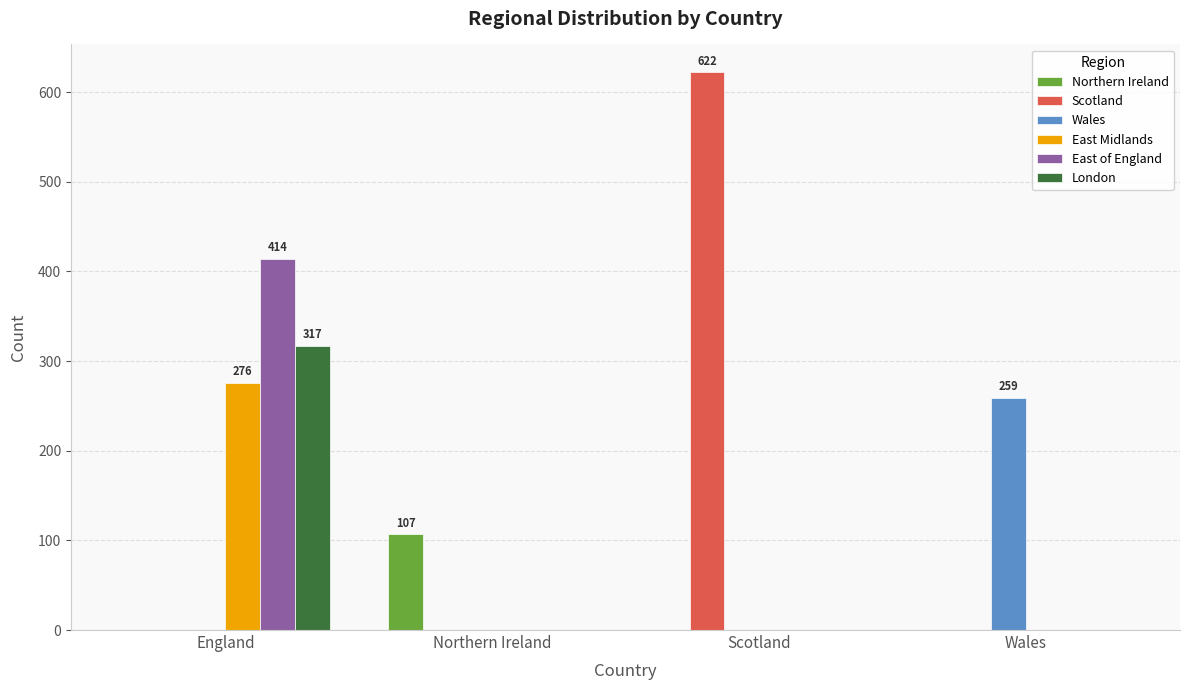

Reading right to left, what are all the values shown in this chart?

Northern Ireland: Wales=0	Scotland=0	Northern Ireland=107	England=0
Scotland: Wales=0	Scotland=622	Northern Ireland=0	England=0
Wales: Wales=259	Scotland=0	Northern Ireland=0	England=0
East Midlands: Wales=0	Scotland=0	Northern Ireland=0	England=276
East of England: Wales=0	Scotland=0	Northern Ireland=0	England=414
London: Wales=0	Scotland=0	Northern Ireland=0	England=317